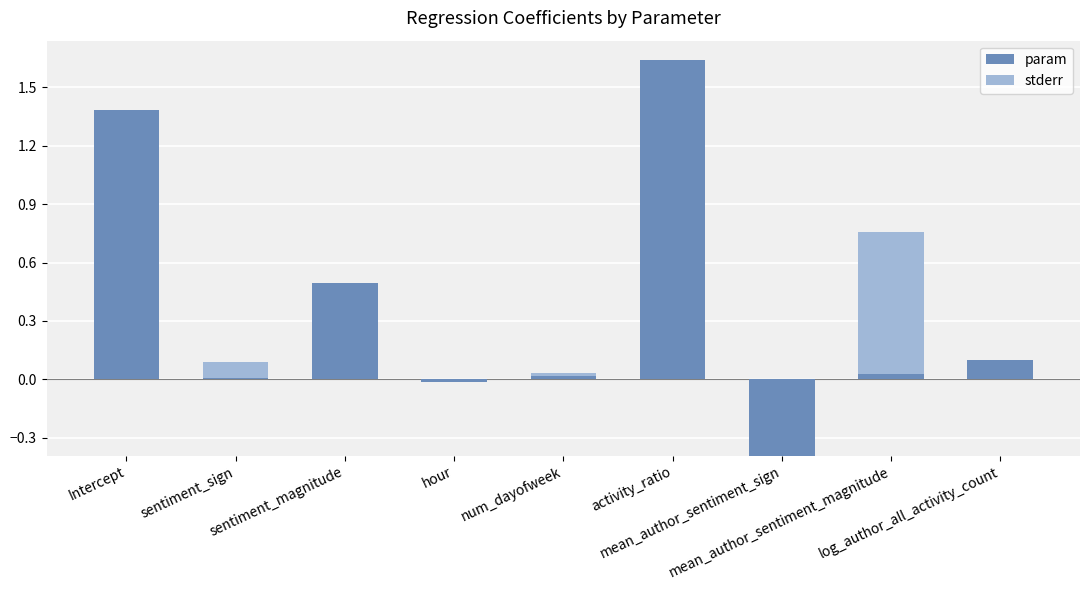

Which series has the largest range (max minus min)?

param